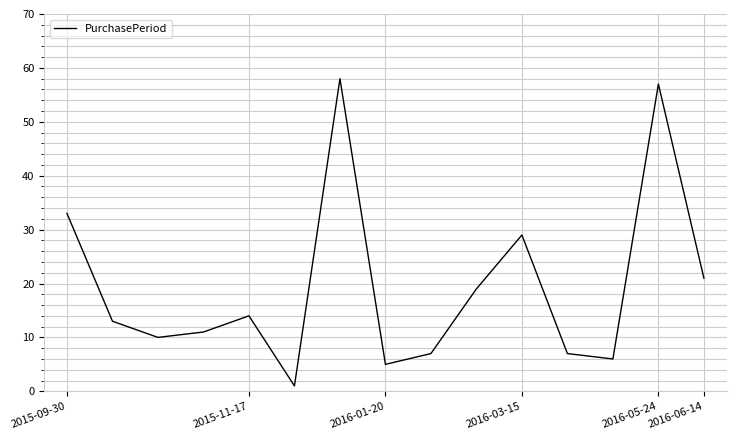

What is the greatest value displayed?

58